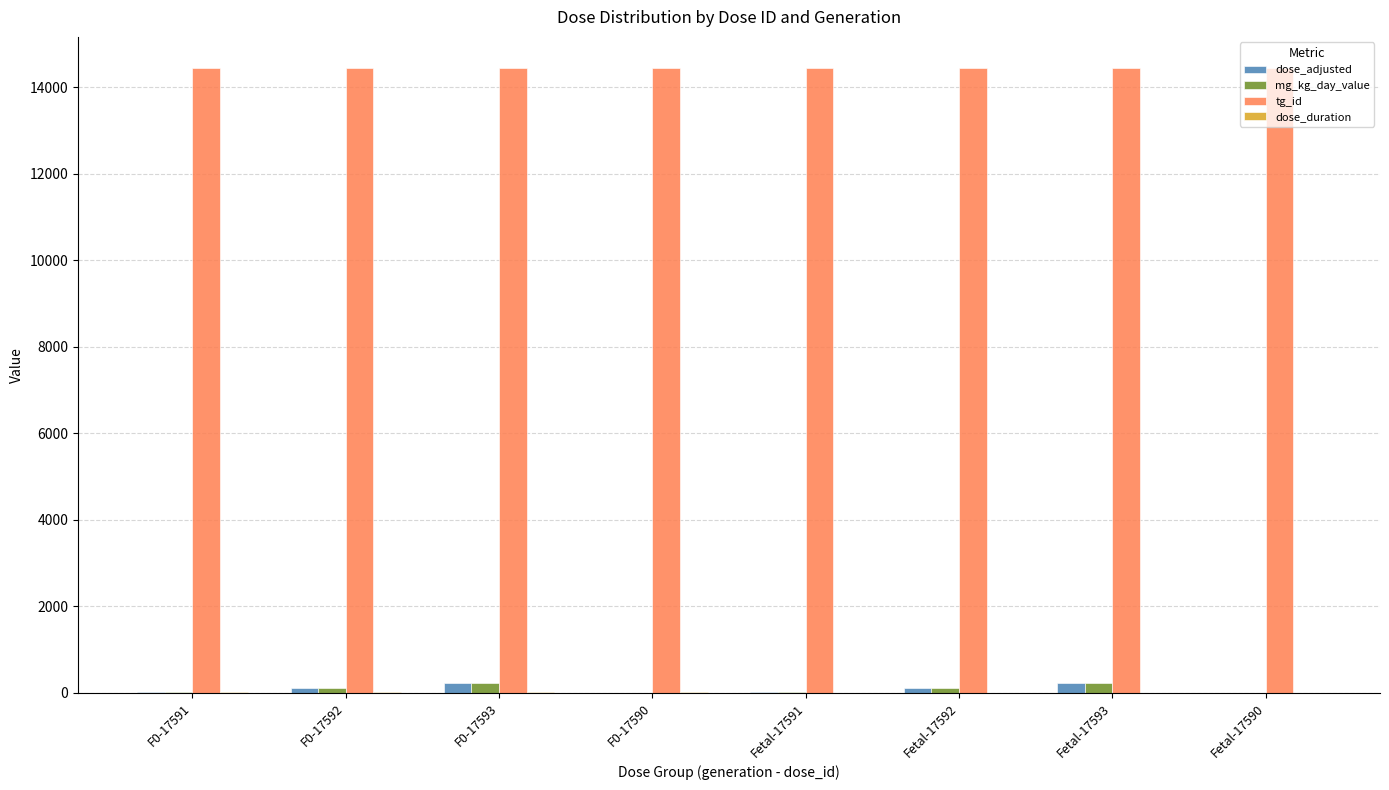

What is the greatest value displayed?

14448